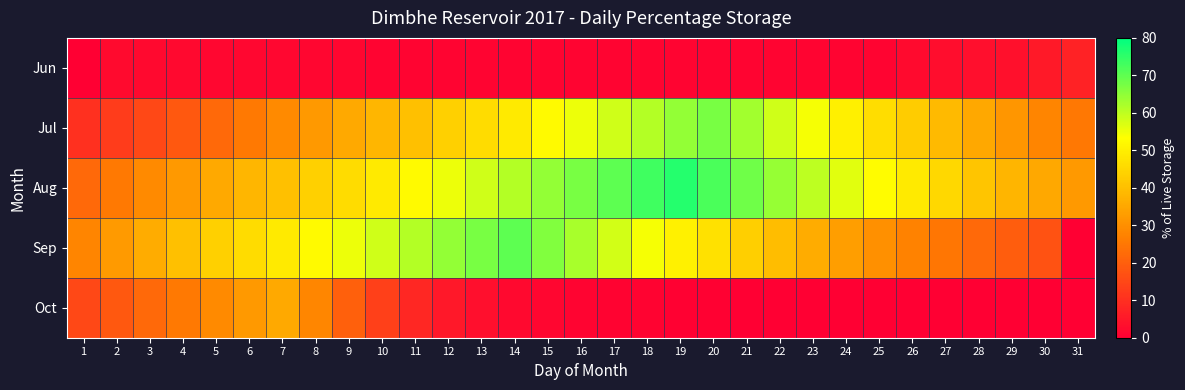

Reading left to right, list all the values displayed in this chart.

Jun: 1=0.0	2=2.3	3=2.1	4=1.9	5=1.9	6=1.7	7=1.6	8=1.4	9=1.3	10=1.2	11=1.1	12=1.1	13=1.1	14=1.1	15=1.1	16=1.1	17=1.1	18=1.1	19=1.1	20=1.1	21=1.1	22=1.1	23=1.1	24=1.1	25=1.2	26=2.3	27=3.0	28=3.2	29=3.6	30=5.5	31=7.5
Jul: 1=10.0	2=12.5	3=15.3	4=18.7	5=22.1	6=25.4	7=28.9	8=32.1	9=35.6	10=38.2	11=40.1	12=43.5	13=46.2	14=48.9	15=52.3	16=55.1	17=58.4	18=61.2	19=64.5	20=67.3	21=63.1	22=58.4	23=54.2	24=50.1	25=46.3	26=42.5	27=38.9	28=35.2	29=31.4	30=28.1	31=25.3
Aug: 1=22.1	2=25.4	3=28.9	4=32.1	5=35.6	6=38.2	7=40.1	8=43.5	9=46.2	10=48.9	11=52.3	12=55.1	13=58.4	14=61.2	15=64.5	16=67.3	17=70.1	18=73.4	19=76.2	20=72.1	21=68.4	22=64.2	23=60.1	24=56.3	25=52.5	26=48.9	27=45.2	28=41.4	29=38.1	30=35.3	31=32.1
Sep: 1=28.1	2=32.4	3=36.2	4=40.1	5=43.5	6=46.2	7=48.9	8=52.3	9=55.1	10=58.4	11=61.2	12=64.5	13=67.3	14=70.1	15=66.4	16=62.2	17=58.1	18=54.3	19=50.5	20=46.9	21=43.2	22=39.4	23=36.1	24=33.3	25=30.1	26=27.4	27=24.8	28=22.1	29=19.5	30=17.2	31=0.0
Oct: 1=15.3	2=18.7	3=22.1	4=25.4	5=28.9	6=32.1	7=35.6	8=28.2	9=20.1	10=13.5	11=8.2	12=5.1	13=3.4	14=2.1	15=1.5	16=1.2	17=0.9	18=0.7	19=0.5	20=0.4	21=0.3	22=0.2	23=0.2	24=0.1	25=0.1	26=0.1	27=0.0	28=0.0	29=0.0	30=0.0	31=0.0